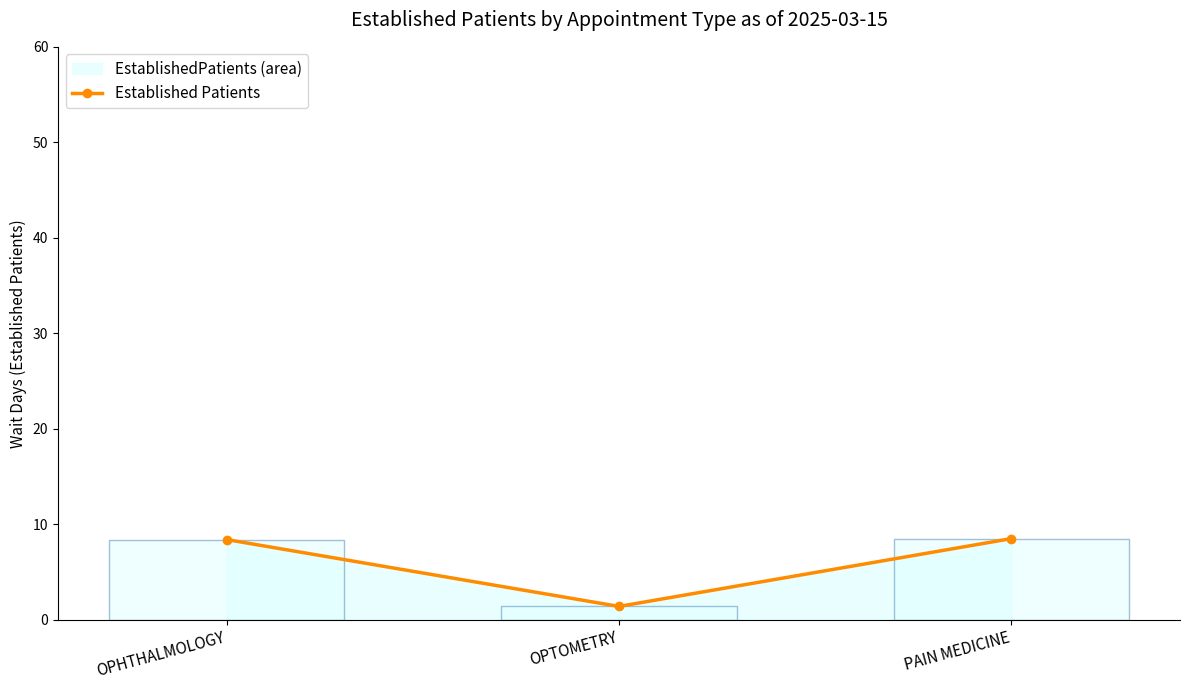

List the labels in order of value, largest first.

PAIN MEDICINE, OPHTHALMOLOGY, OPTOMETRY